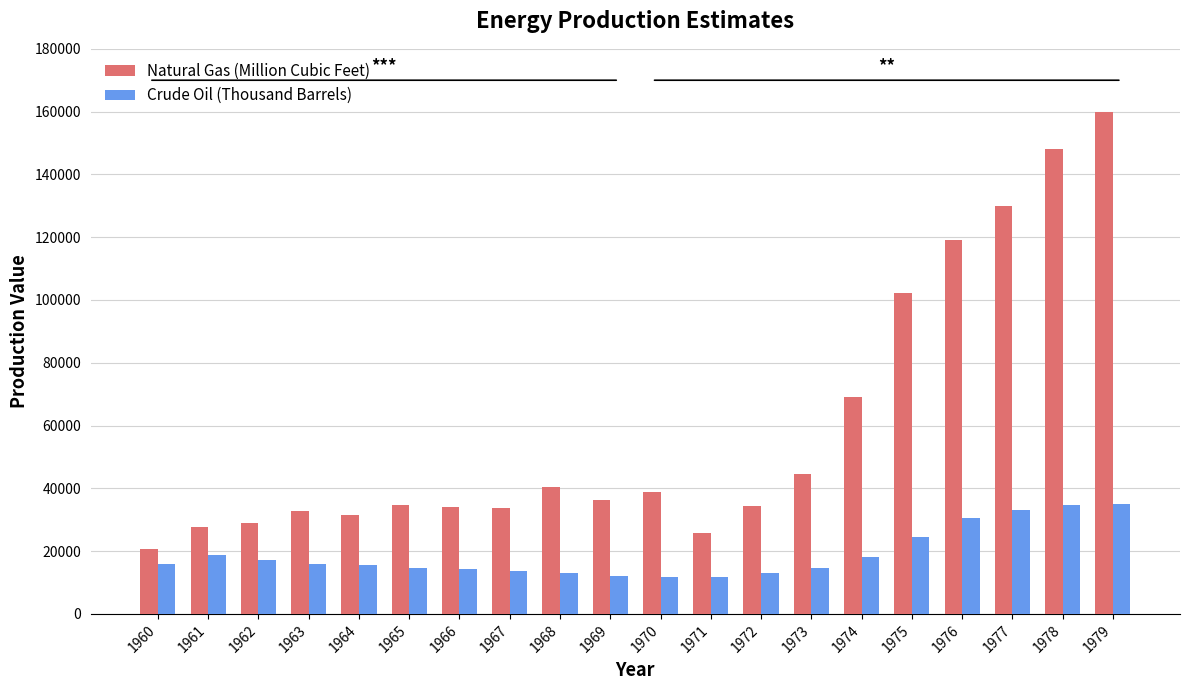

What is the spread (max minus min) of values at 1966?

19847